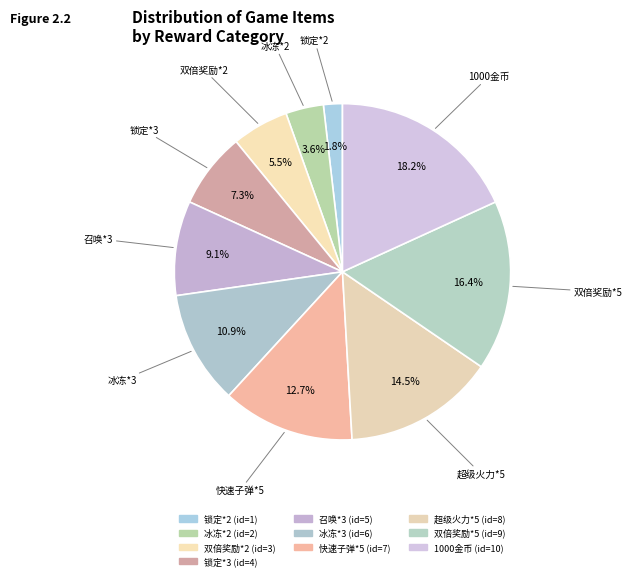

Which slice is the smallest?

锁定*2